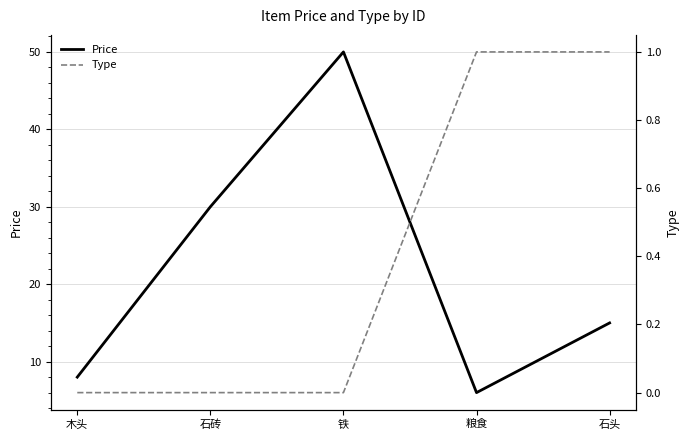

Which category has the highest value across all series?

铁